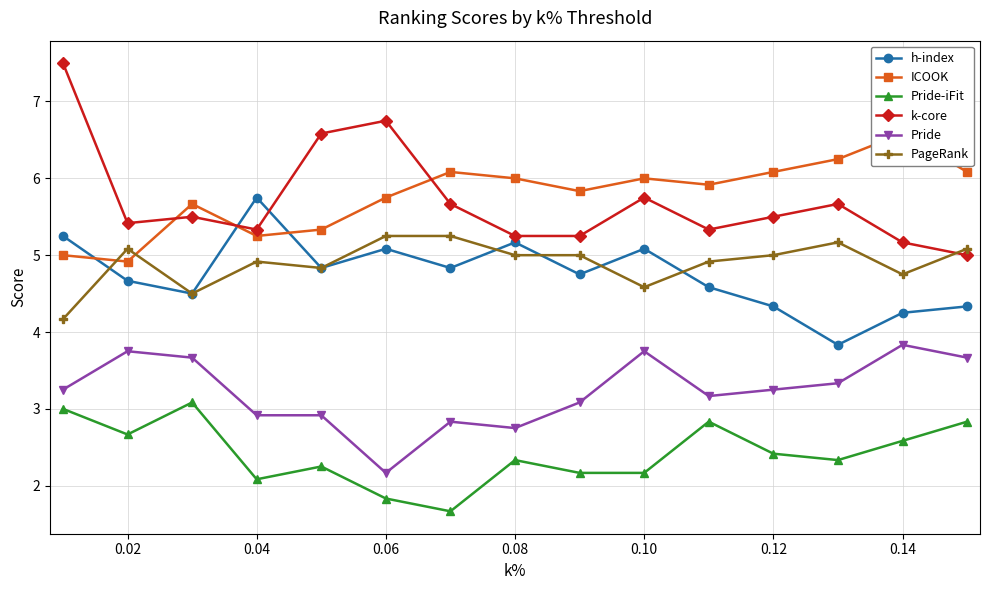

What value does the Pride-iFit series have at 0.14?

2.6